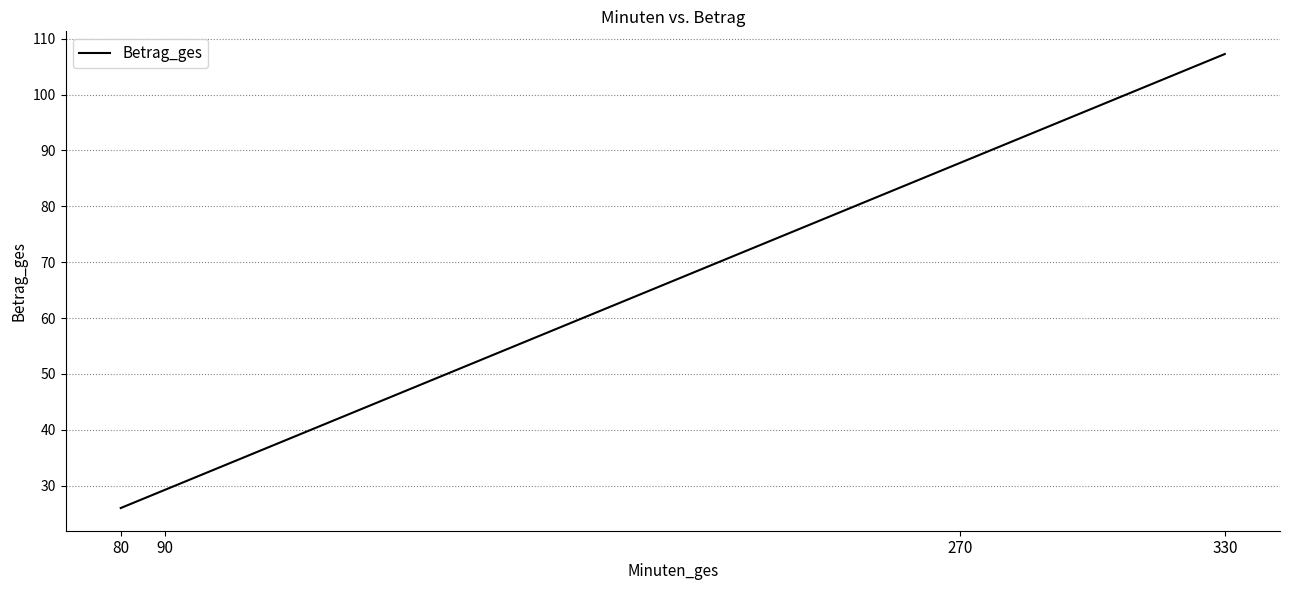

What is the difference between the maximum and second lowest values?

78.0